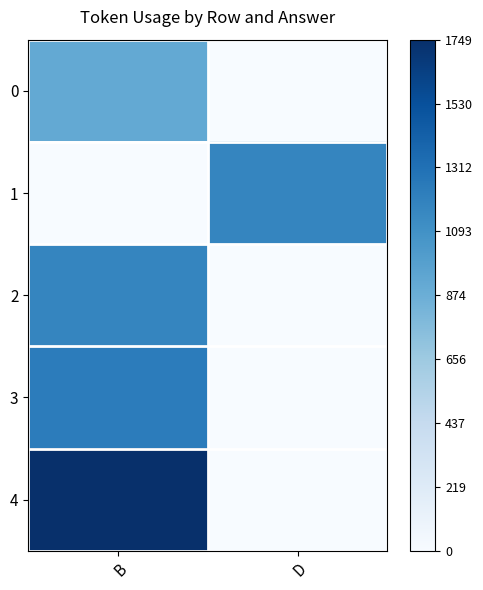

At how many categories does at least one series exceed 0?

2